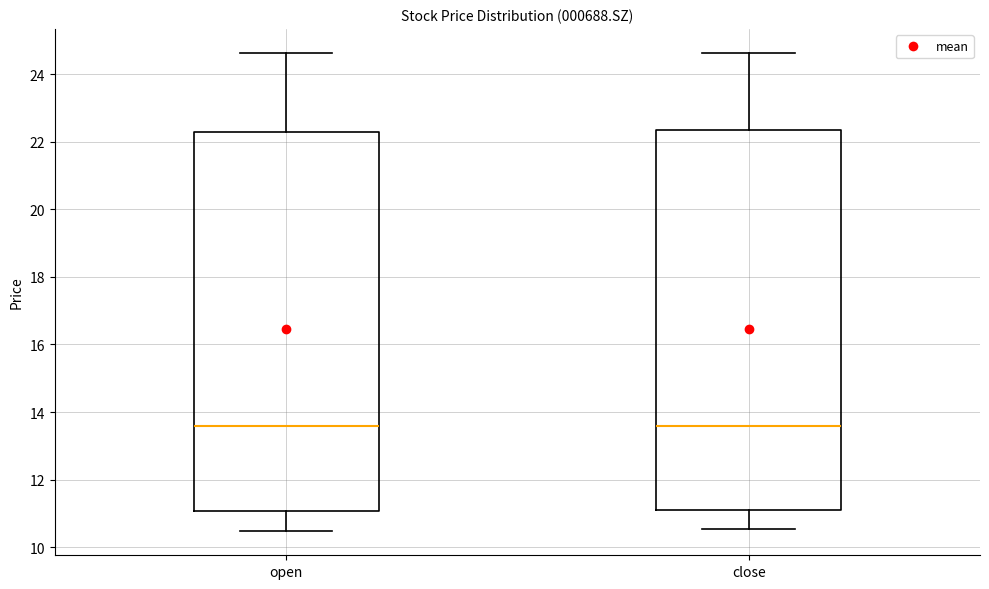

Reading left to right, read every box against the y-axis: the position of its median line, the range the box covers, and the ends of its whiskers. The values are not printed on the chart, so give them approximately, as read against the axis.

open: median 13.6, box 11.0 to 22.2, whiskers 10.4 to 24.6
close: median 13.6, box 11.0 to 22.4, whiskers 10.6 to 24.6